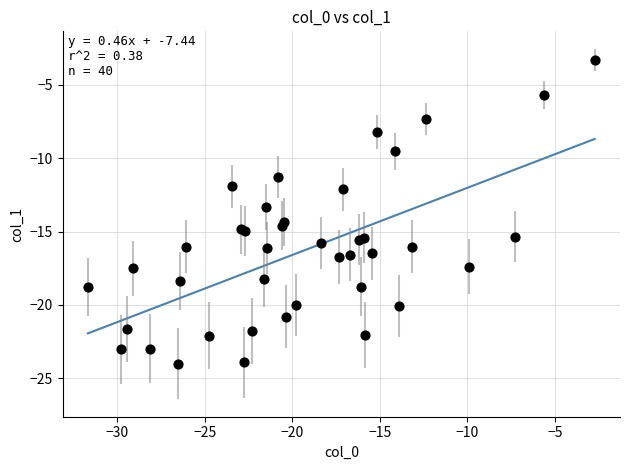

What Y value in the scatter plot is closest to -13?

-13.3